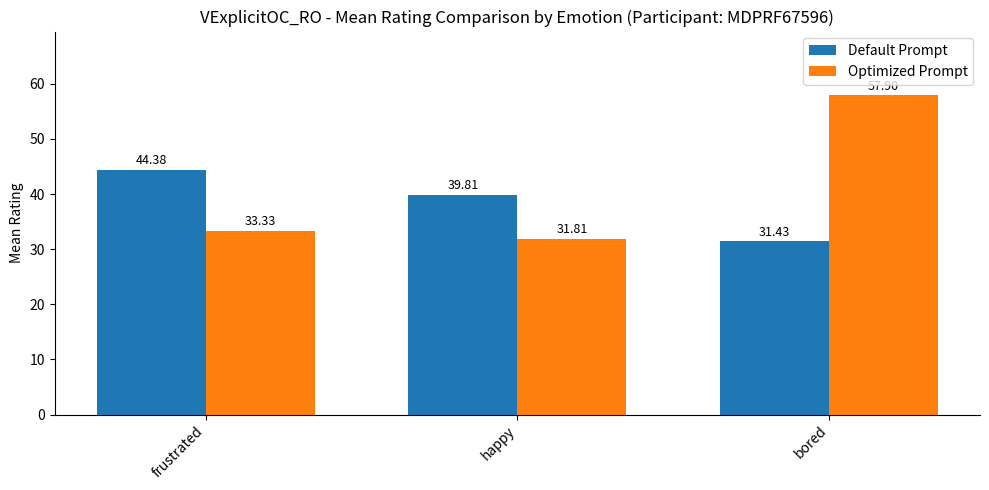

At which category is the sum across all series the highest?

bored